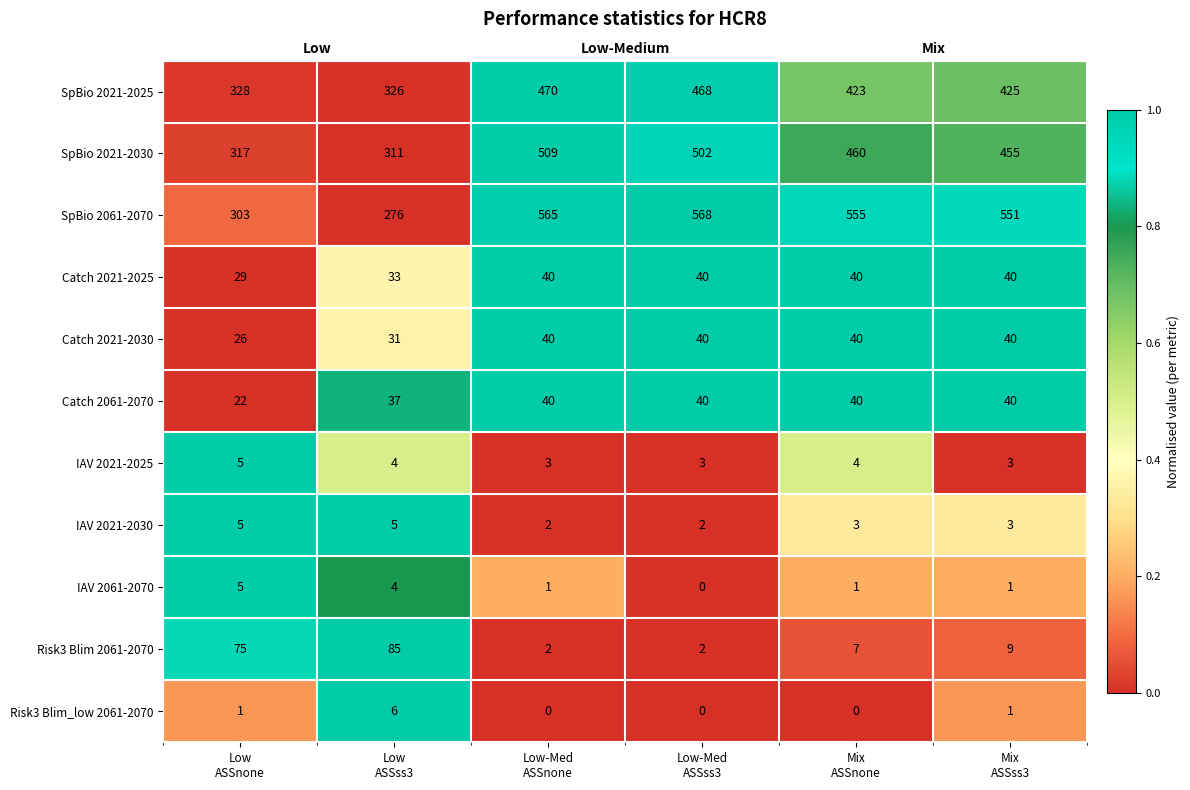

Which has a higher value, Mix
ASSnone or Low-Med
ASSnone?

Low-Med
ASSnone